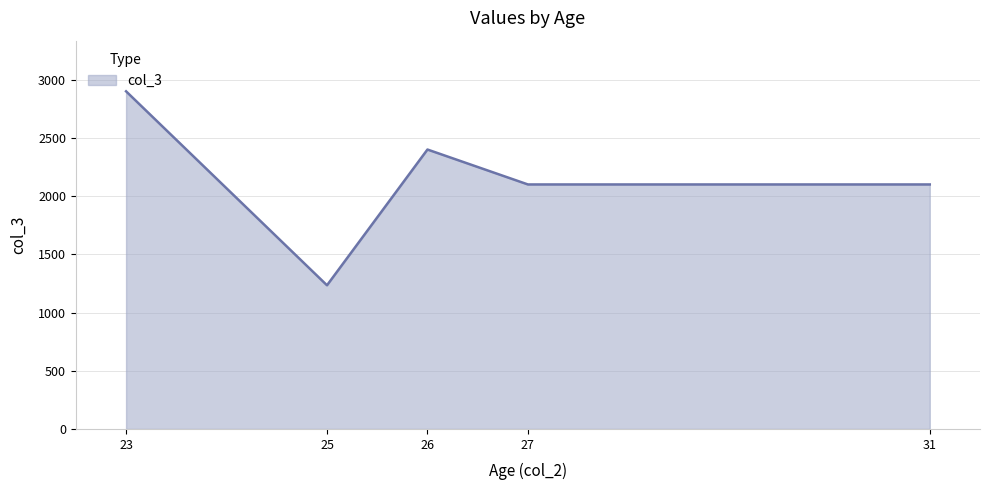

What value does the data have at 26?

2400